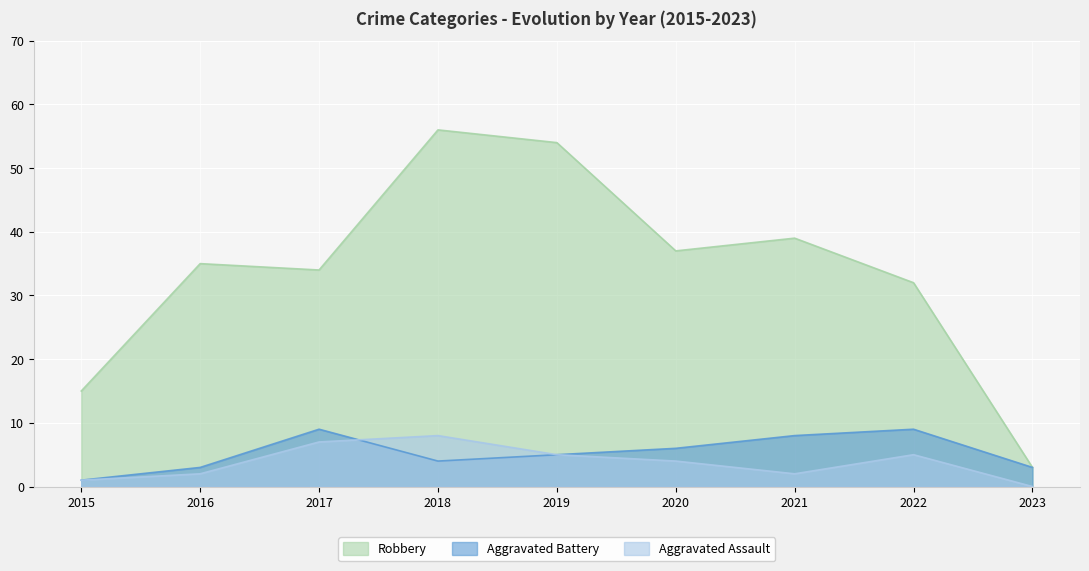

What is the value of the Aggravated Assault point at the 6th from the left?

4